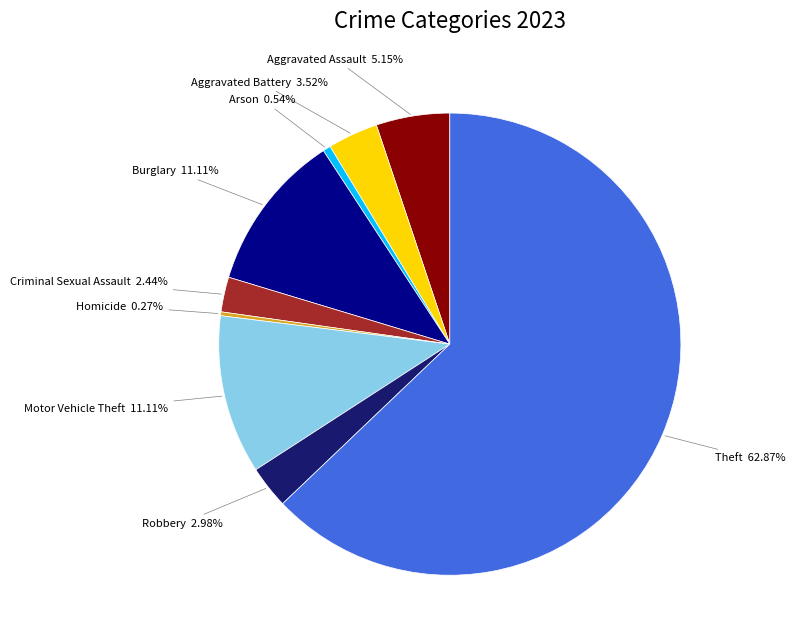

Does any single category account for the majority?

Yes